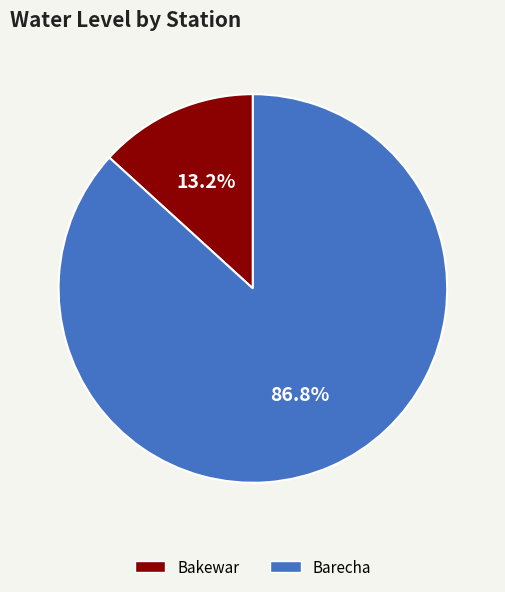

Does any single category account for the majority?

Yes